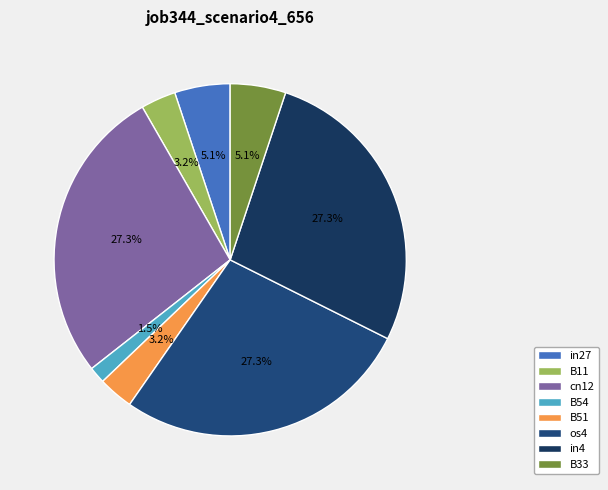

How much of the chart is everything except B51?

96.8%